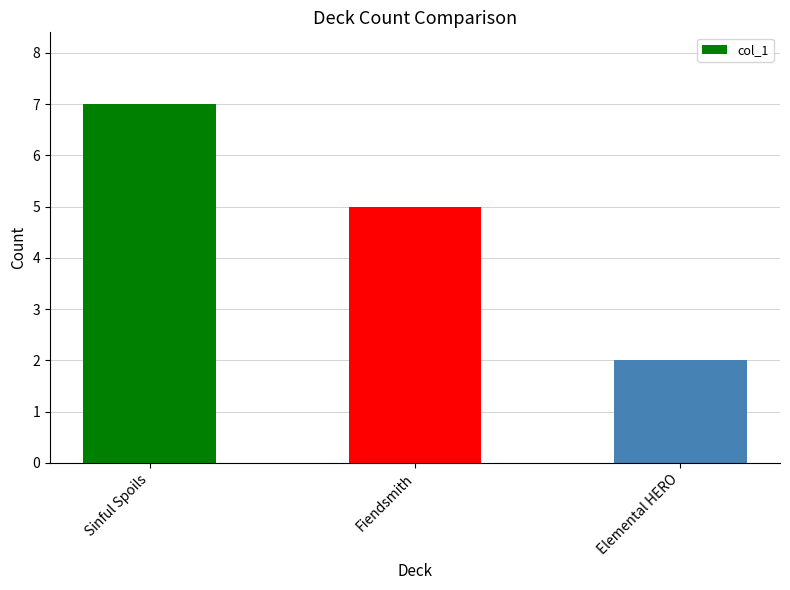

What position from the right is Fiendsmith?

2